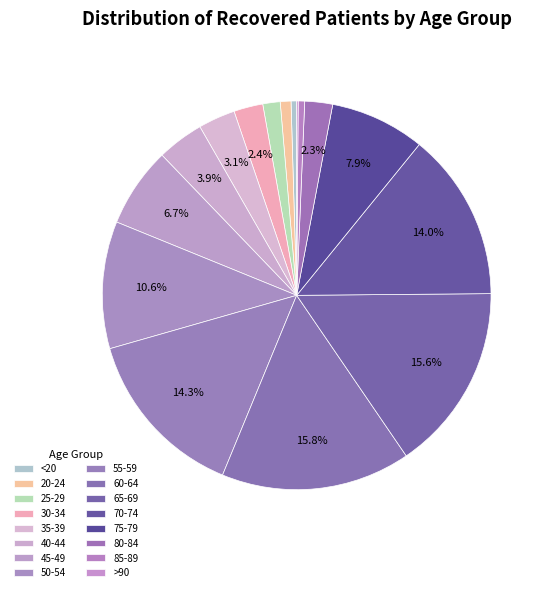

Is it true that <20 is 1% of the pie?

False